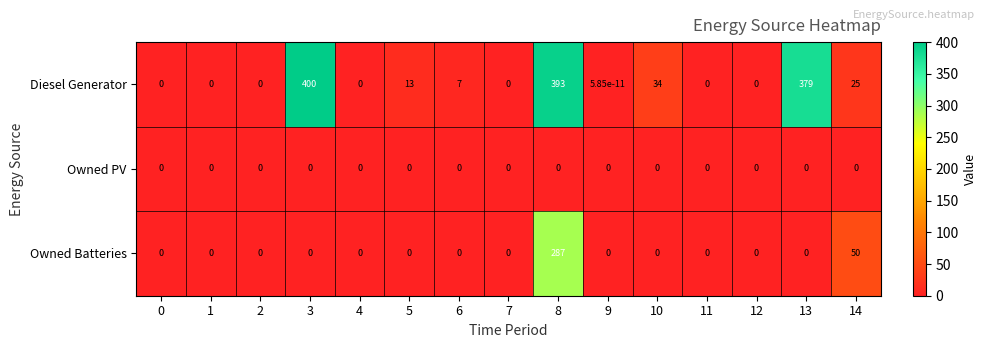

What is the difference between the highest and lowest values at 13?

379.0